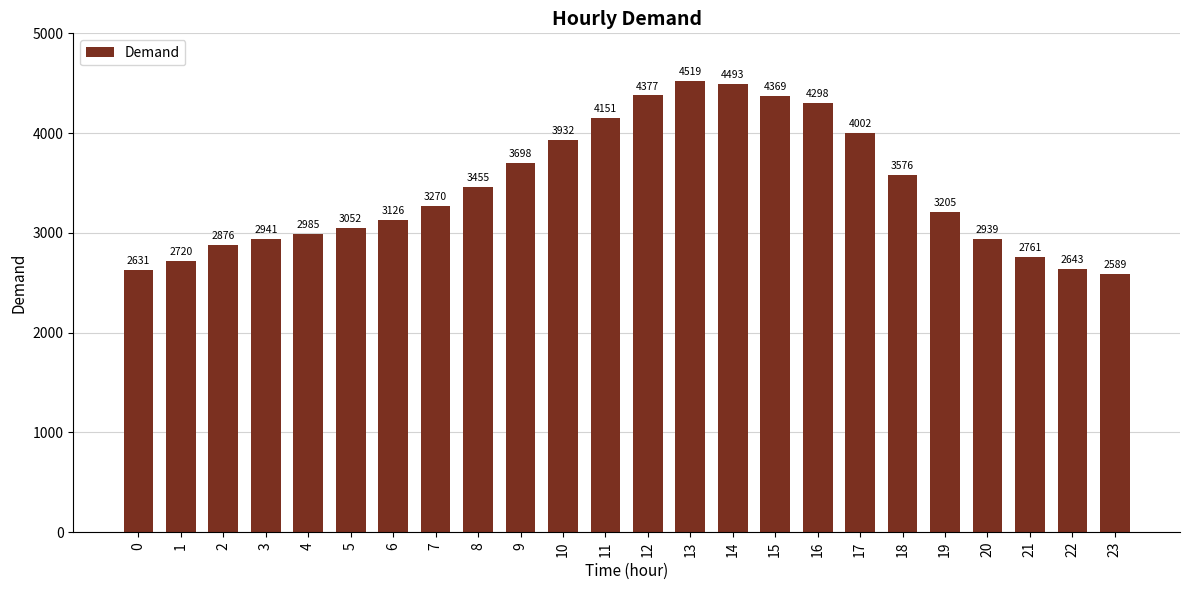

What is the value of the 3rd bar from the left?

2876